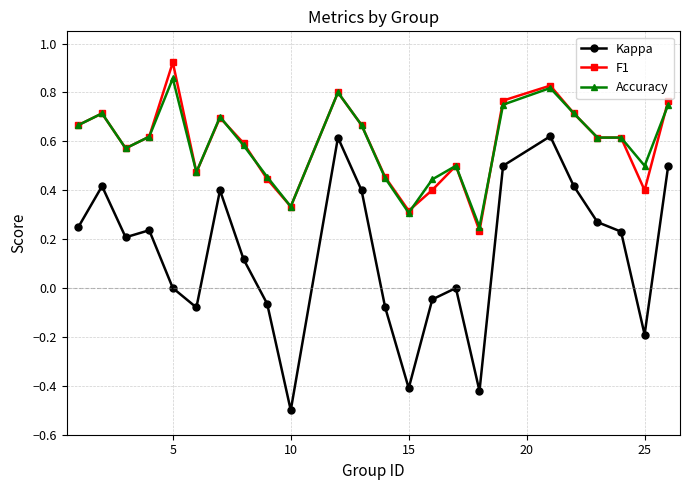

True or false: Kappa and F1 cross at least once.

False